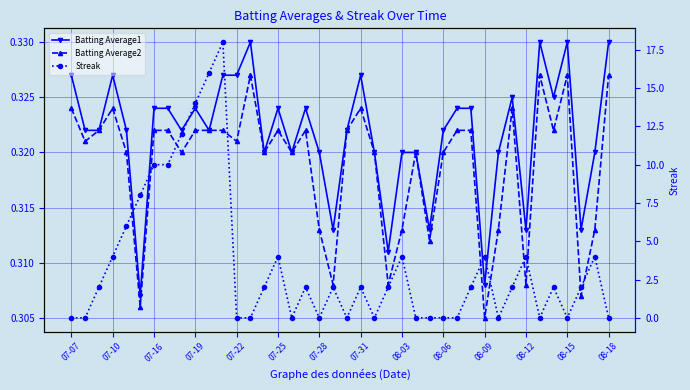

How many values in Streak are above zero?

24